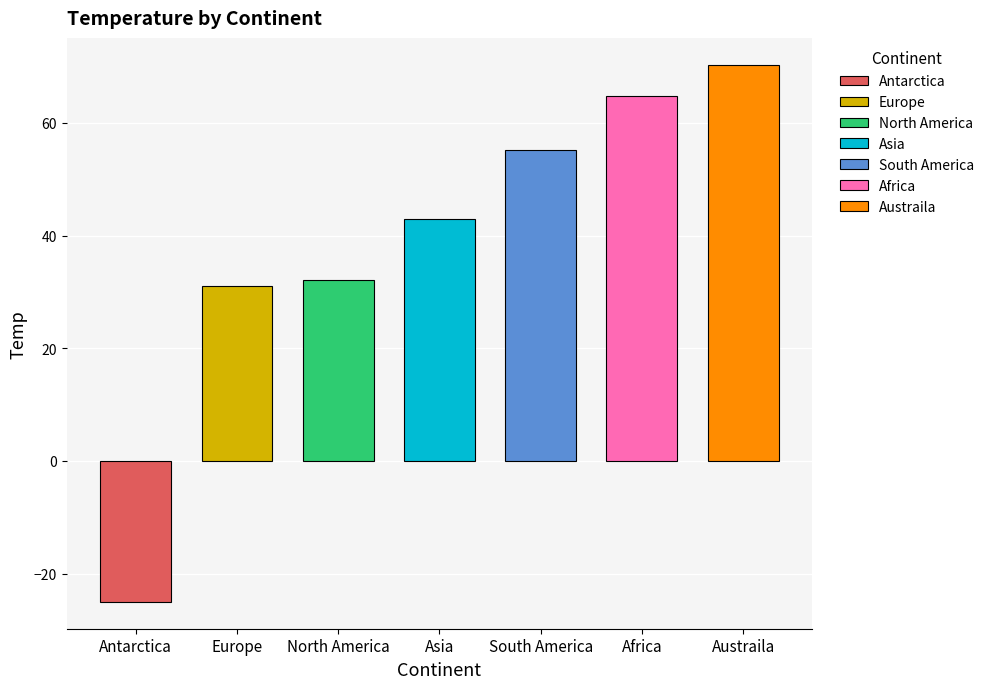

What is the label of the 7th bar from the left?

Austraila